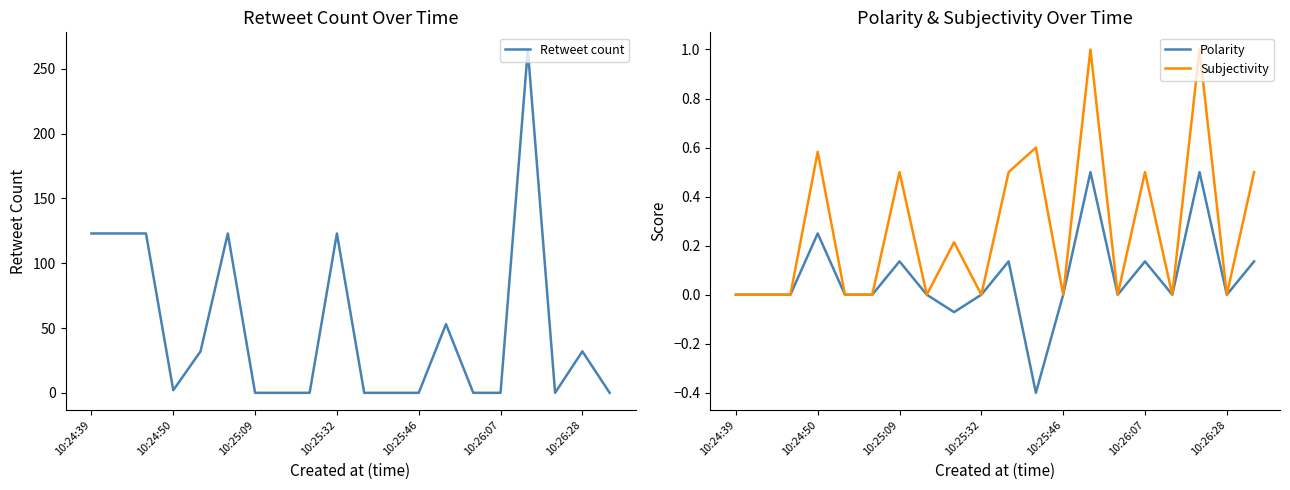

Which series has the largest total across all categories?

Retweet count